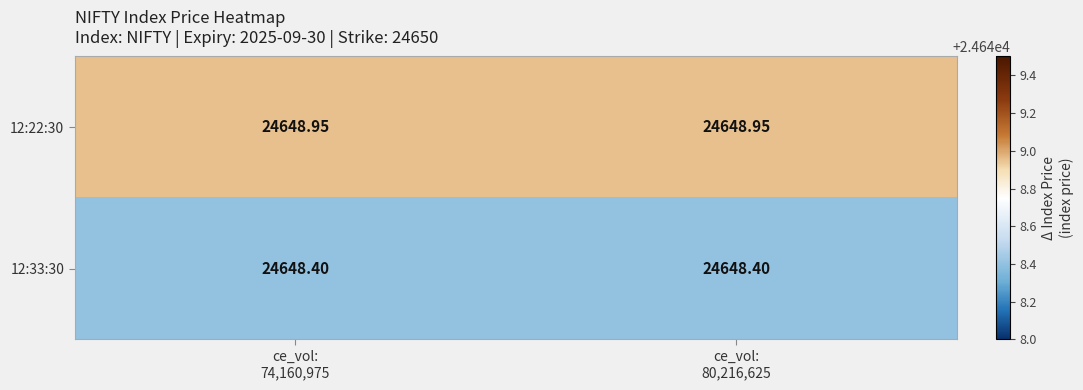

Reading right to left, what are all the values shown in this chart?

12:22:30: ce_vol:
80,216,625=24649.0	ce_vol:
74,160,975=24649.0
12:33:30: ce_vol:
80,216,625=24648.4	ce_vol:
74,160,975=24648.4